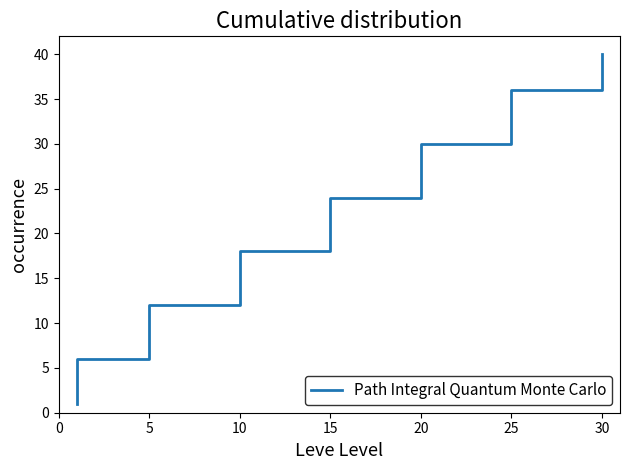

The chart shows a value of 2 at 5. True or false?

False